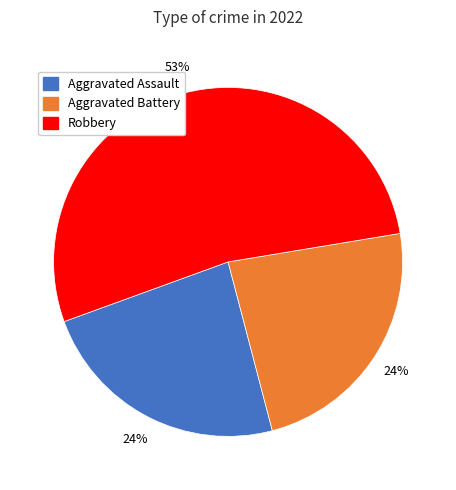

To the nearest percent, what is the average slice percentage?

33%